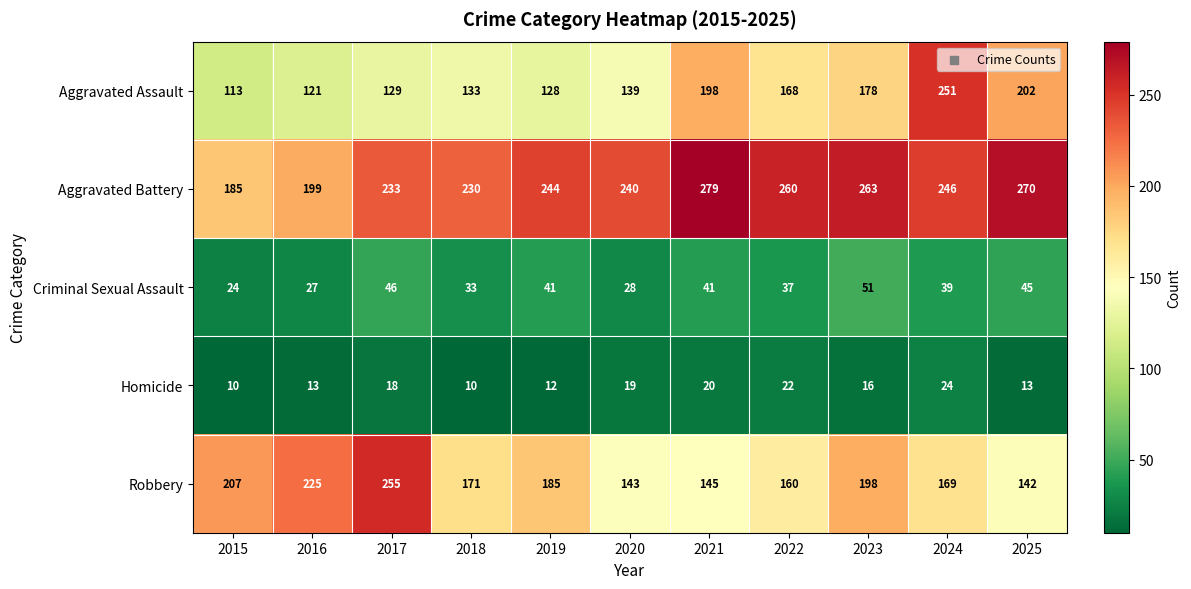

How many data points does each series have?

11